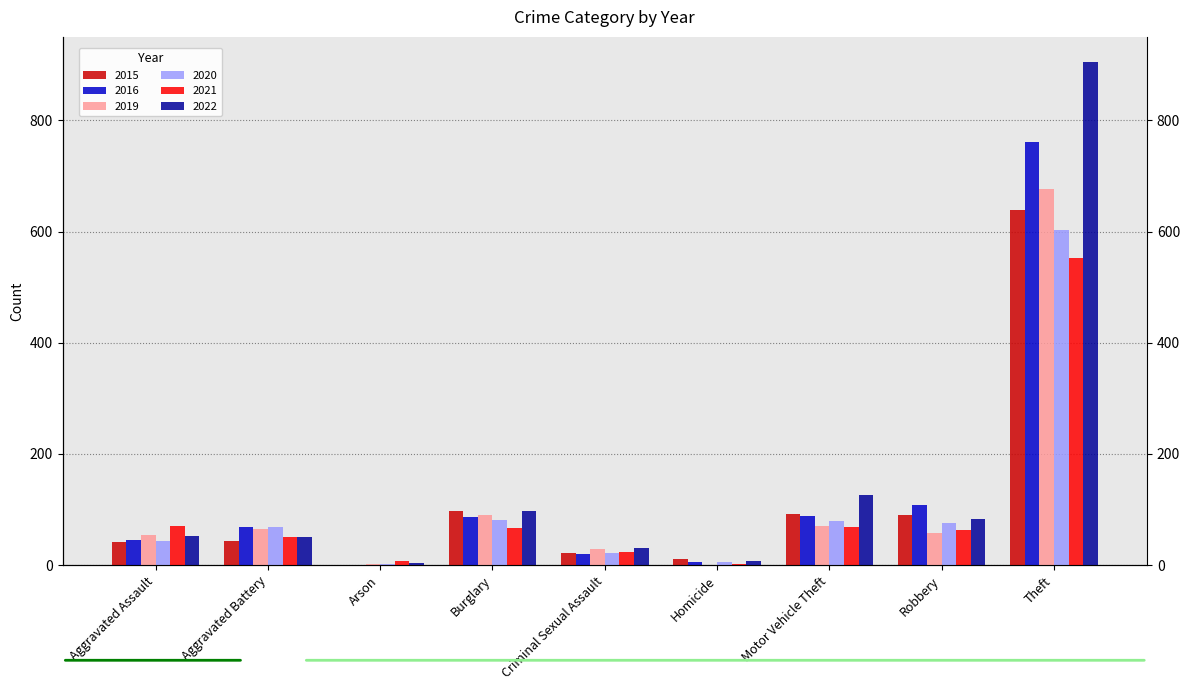

Is it true that 2021 equals 339 at Theft?

False